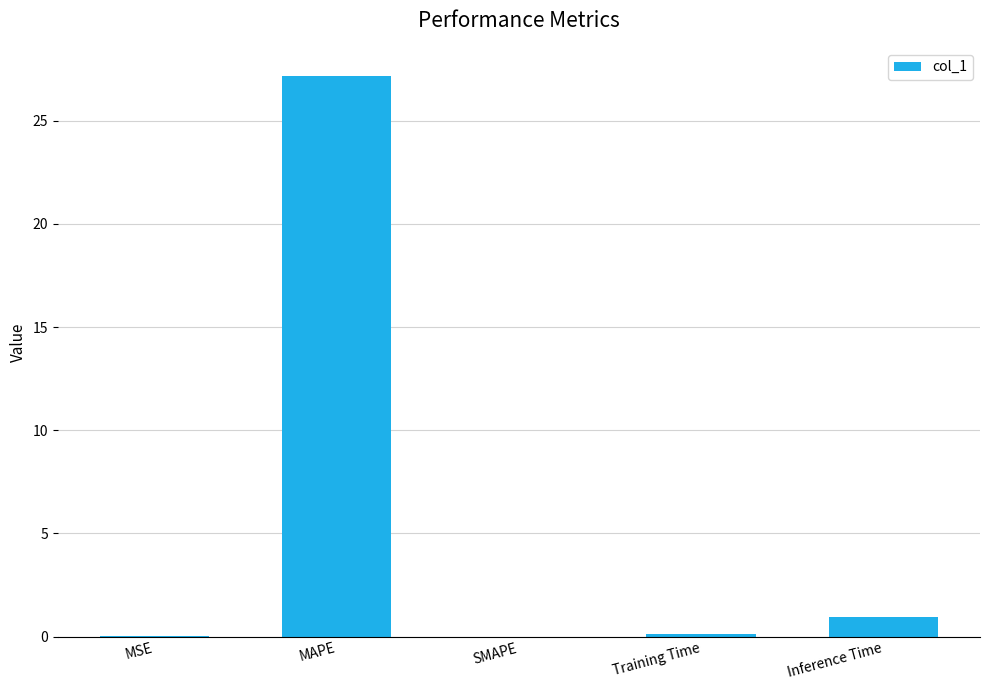

How many distinct data groups are displayed?

1